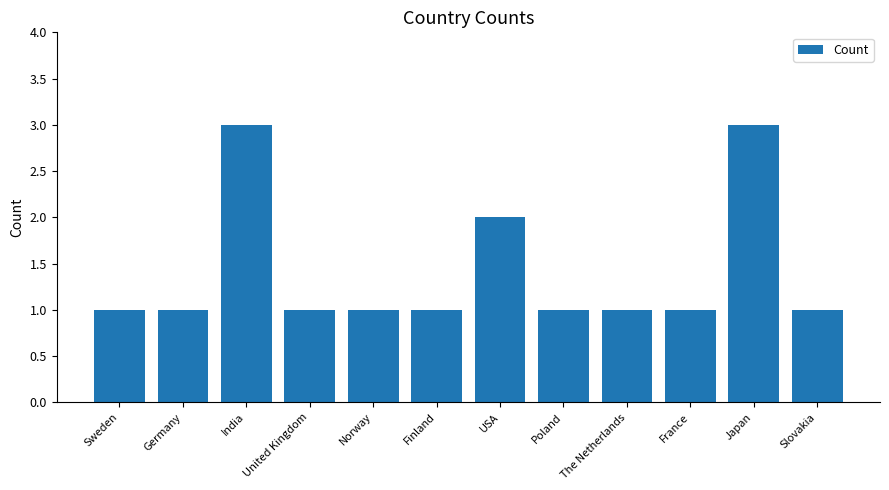

Between USA and Norway, which is larger?

USA